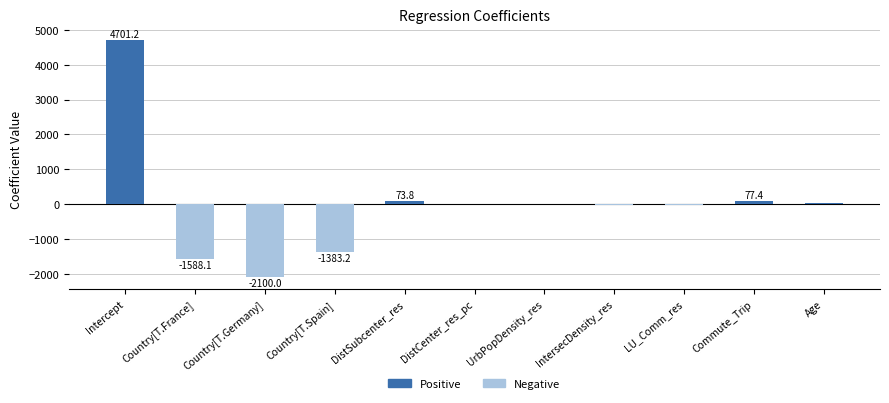

The value of Negative at IntersecDensity_res is -18.2. True or false?

True